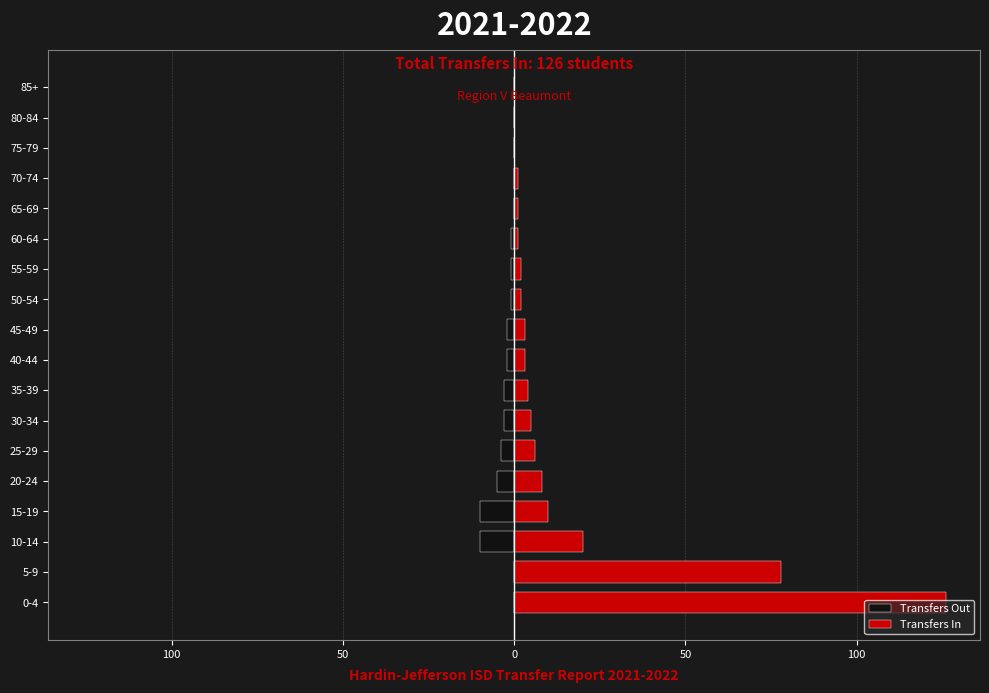

The value of Transfers Out at 0-4 is 3. True or false?

False